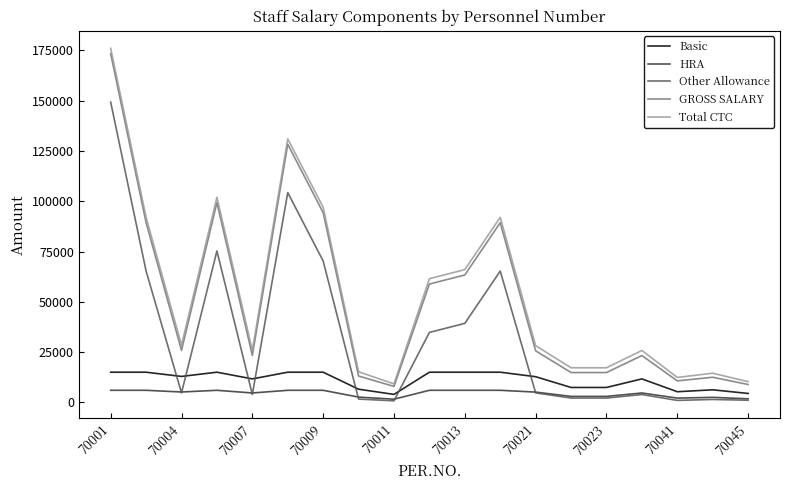

True or false: Total CTC and Basic cross at least once.

False